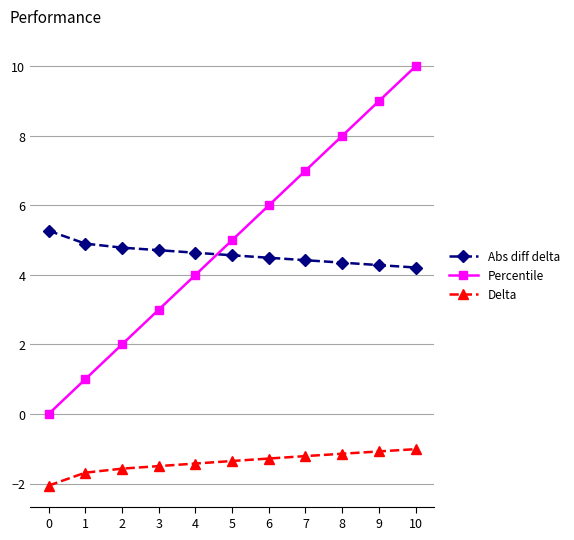

What is the spread (max minus min) of values at 8?

9.1